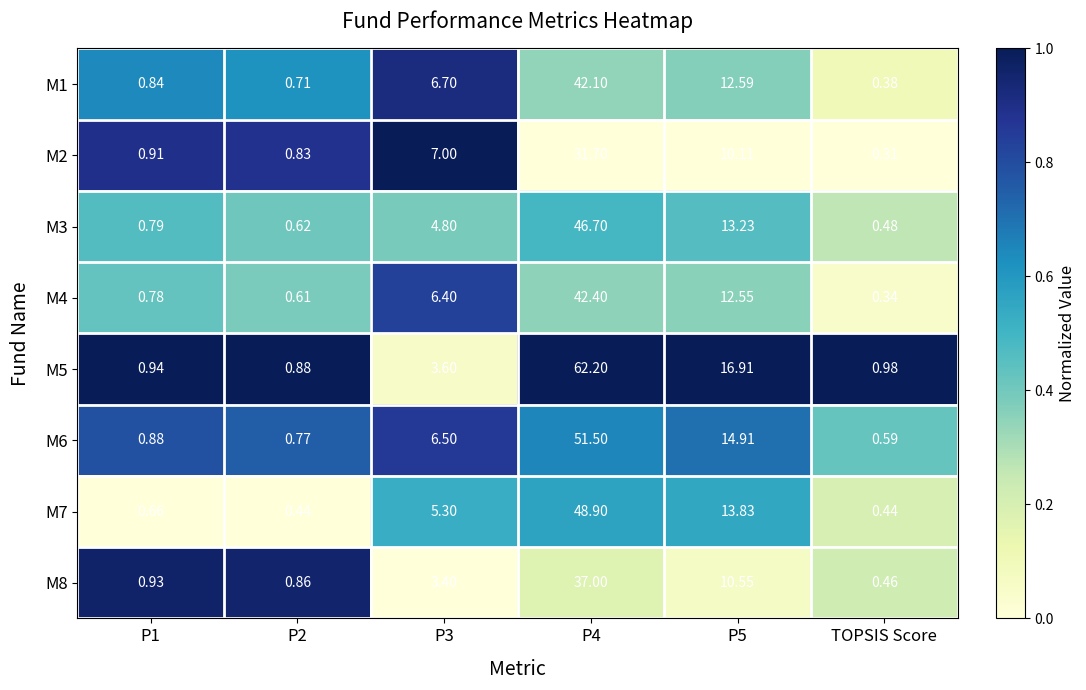

Which series changed the most between P5 and TOPSIS Score?

M5